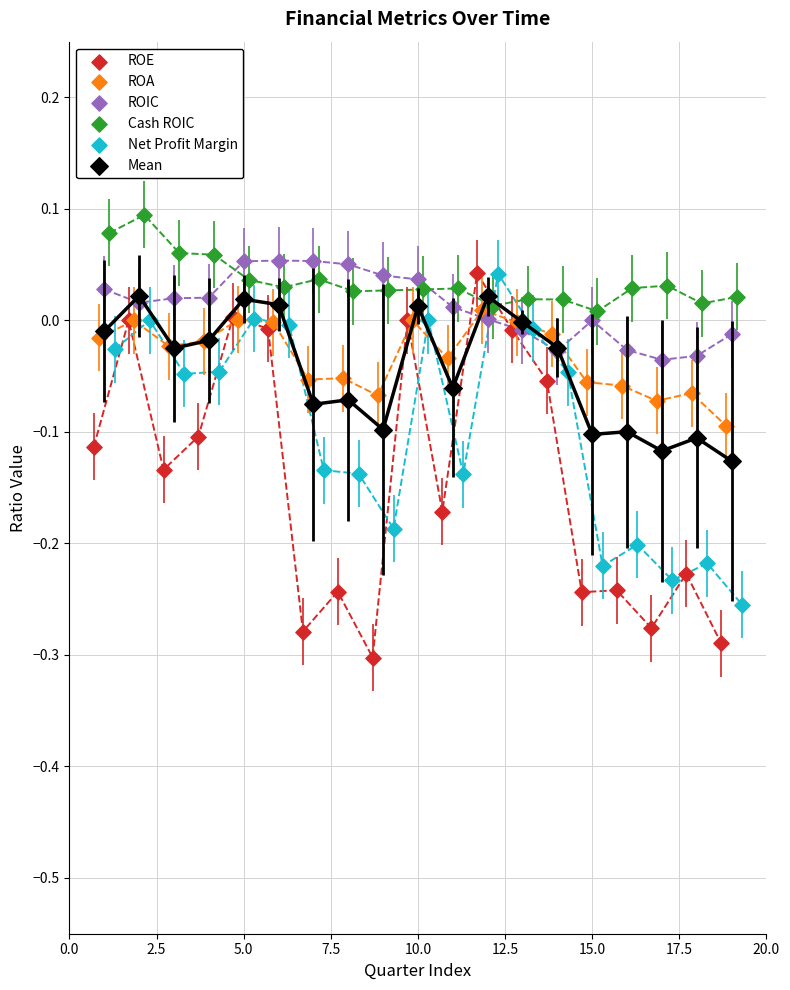

Which series reaches the maximum Y coordinate?

Cash ROIC